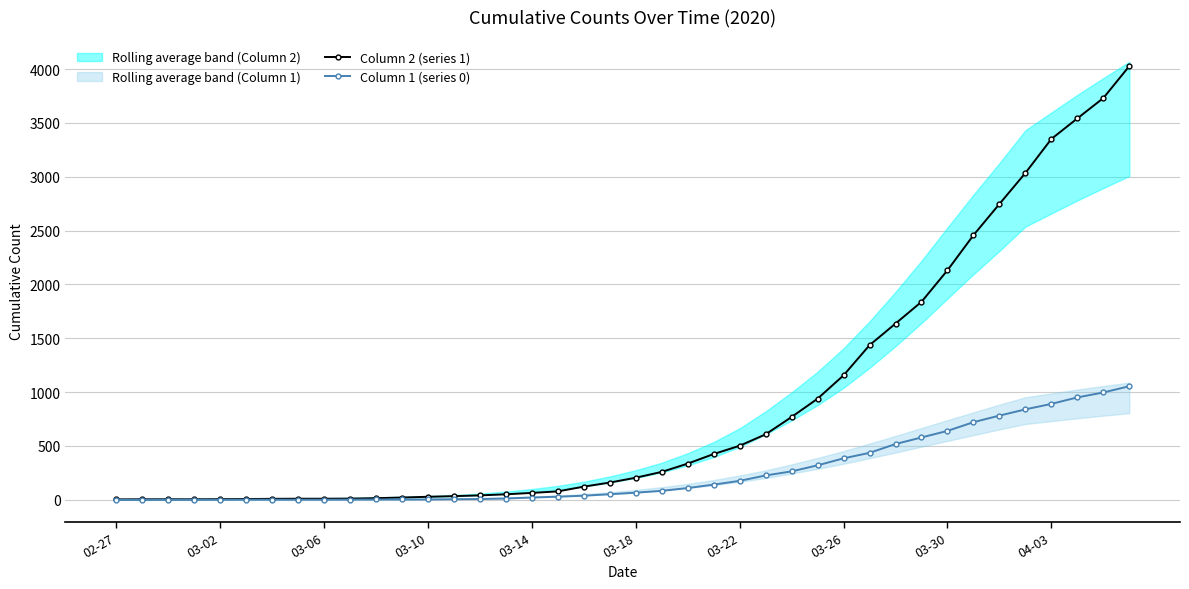

Is the value of Column 2 (series 1) at 25 greater than the value of Column 1 (series 0) at 25?

Yes